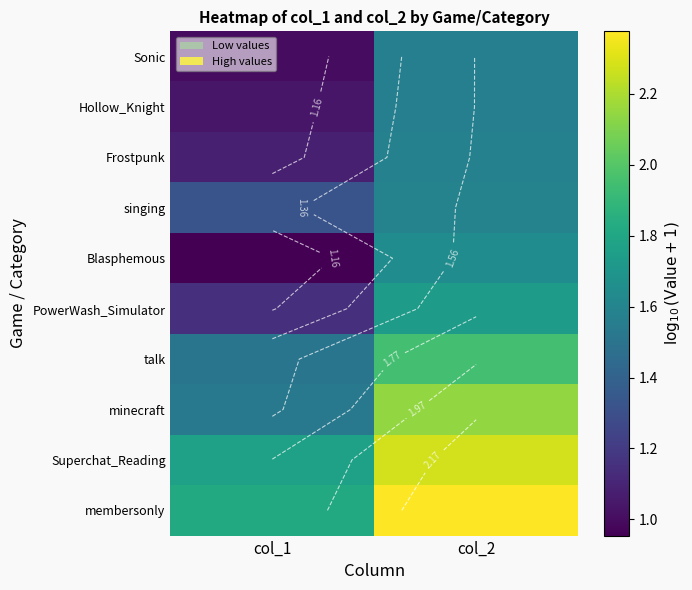

At which category is the sum across all series the highest?

col_2